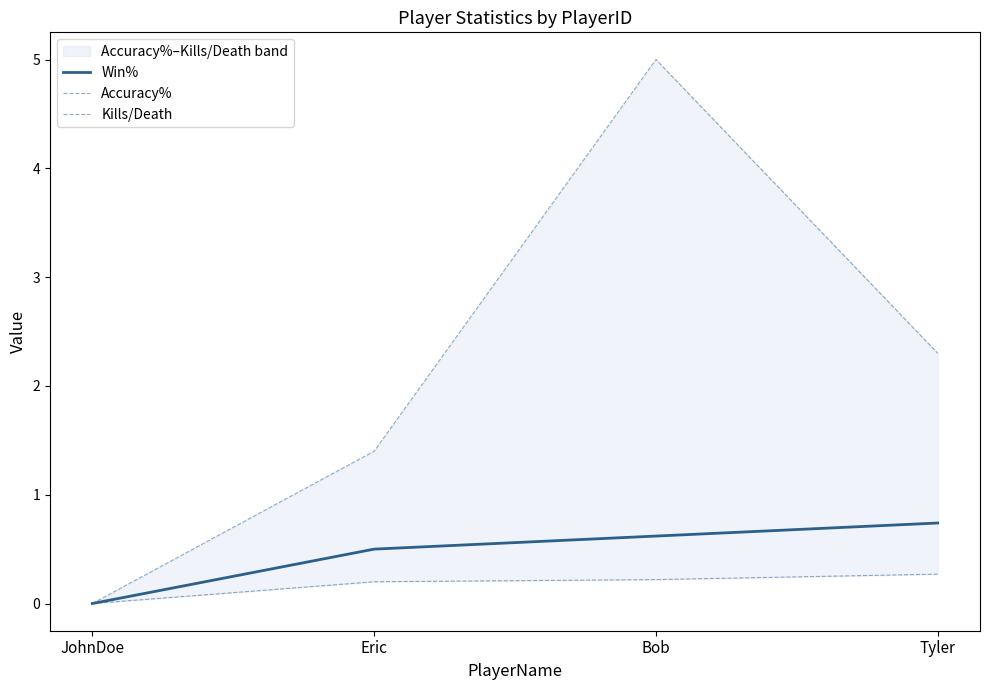

Between JohnDoe and Bob, which series saw the biggest shift?

Kills/Death